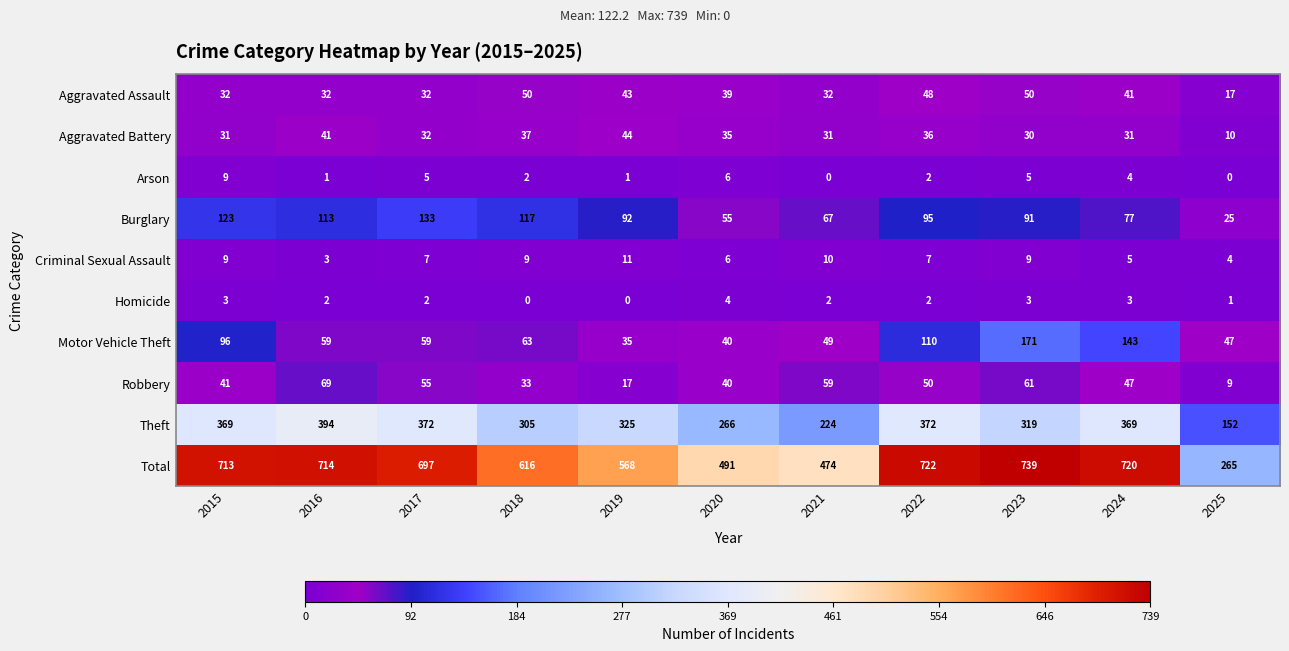

Which series changed the most between 2021 and 2022?

Total